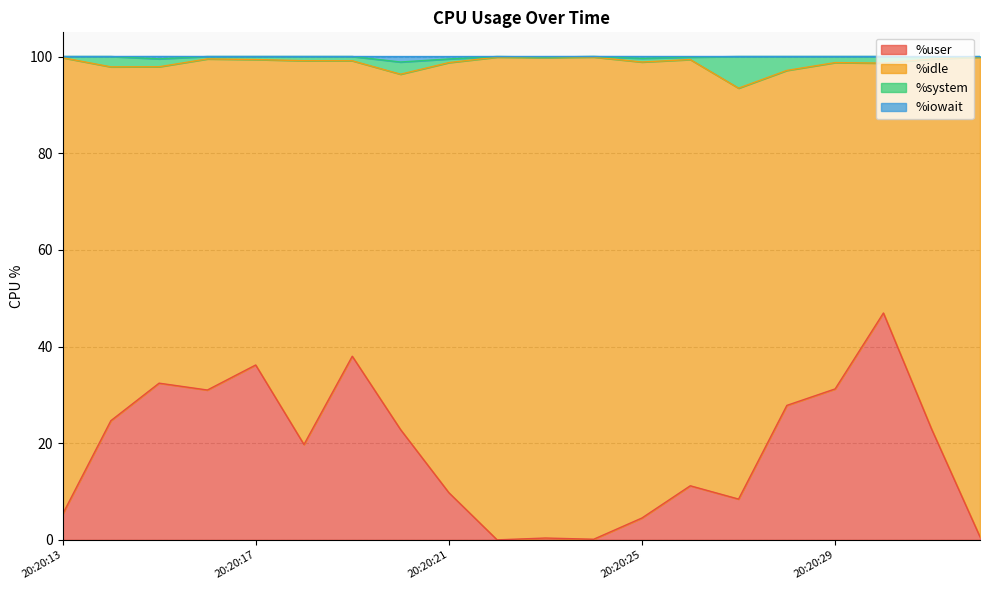

What are all the series names shown in the legend?

%user, %idle, %system, %iowait